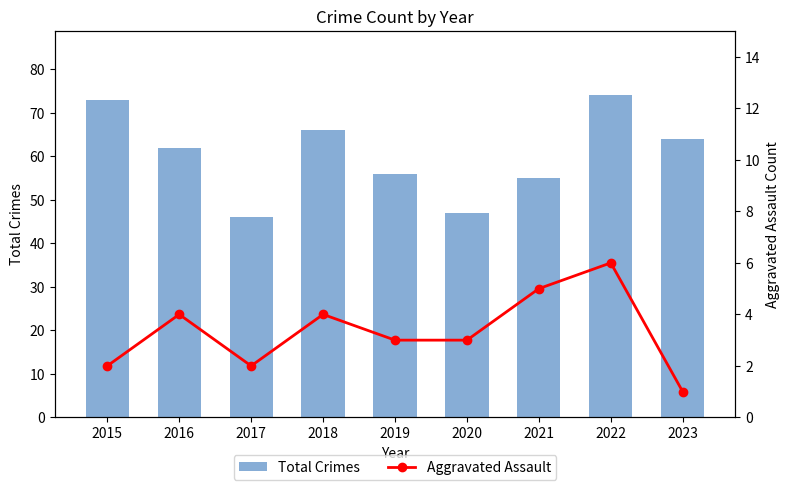

What is the value of the Total Crimes bar at the 8th from the left?

74